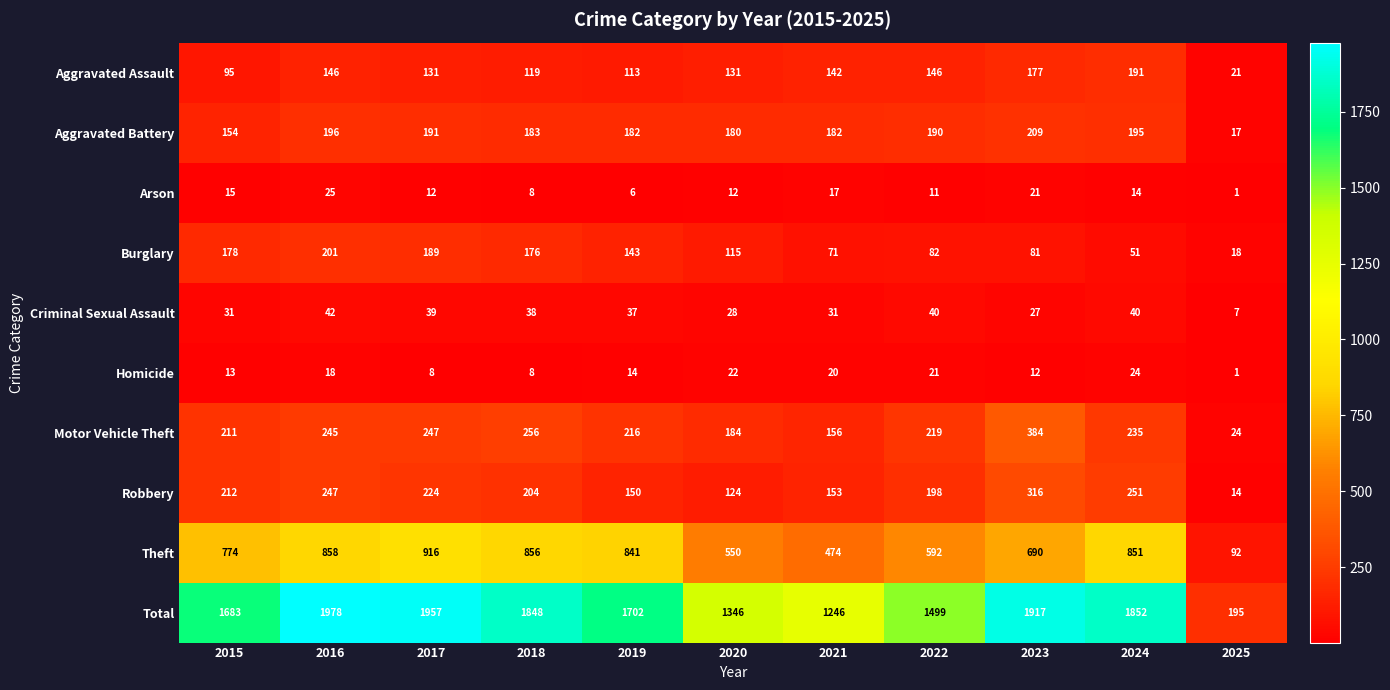

Where does the Total series first go above 1702?

2016